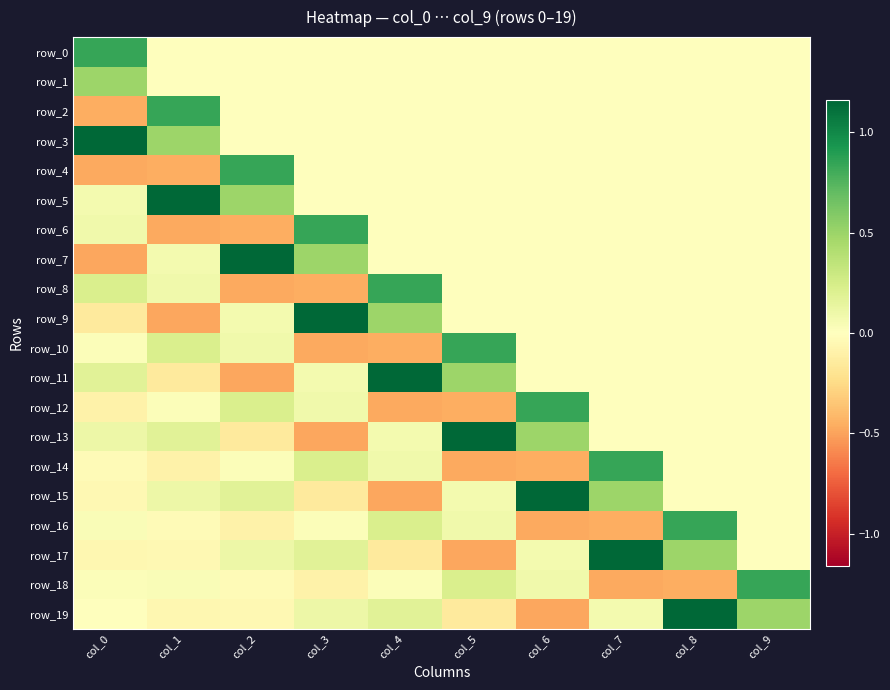

Where does the row_6 series first go above 0?

col_0